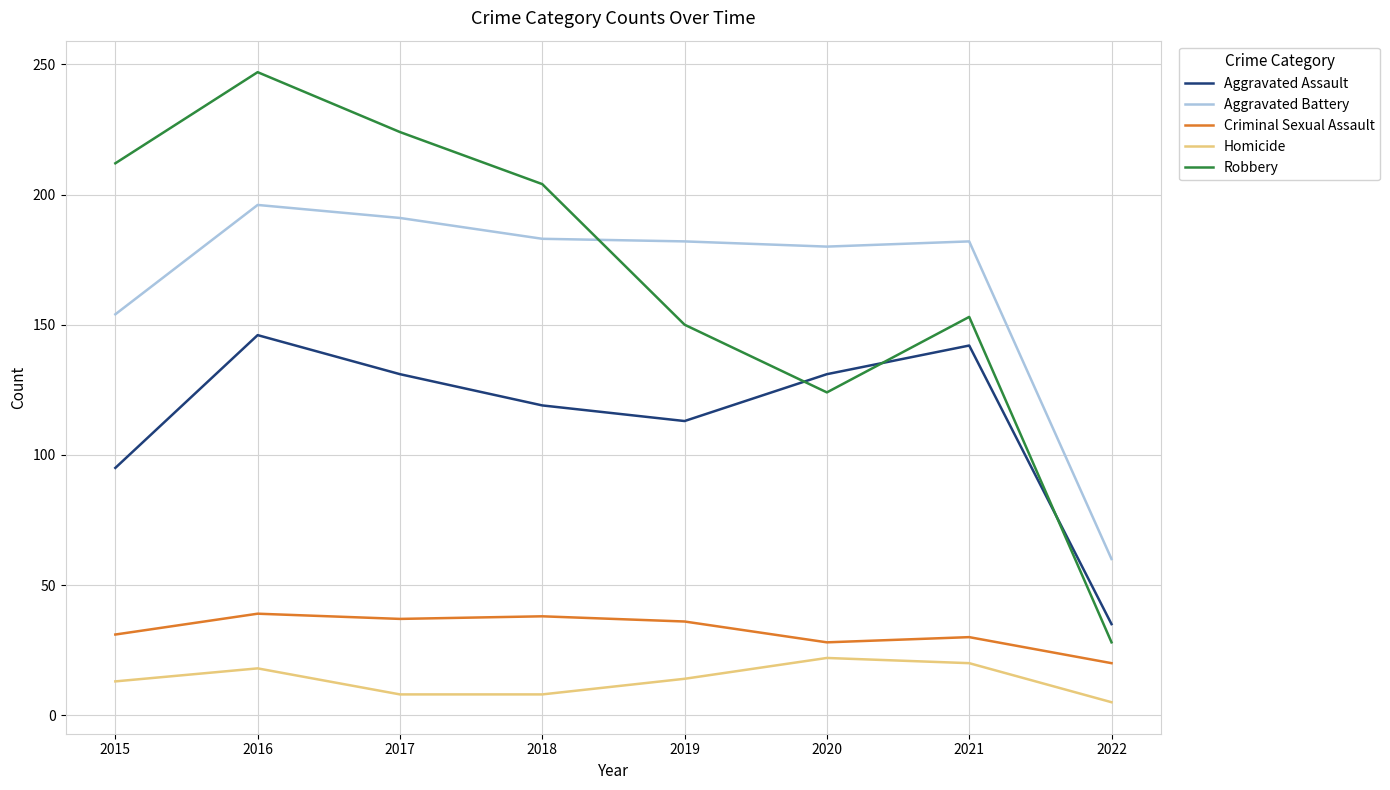

Rank the series by their maximum value, from highest to lowest.

Robbery, Aggravated Battery, Aggravated Assault, Criminal Sexual Assault, Homicide